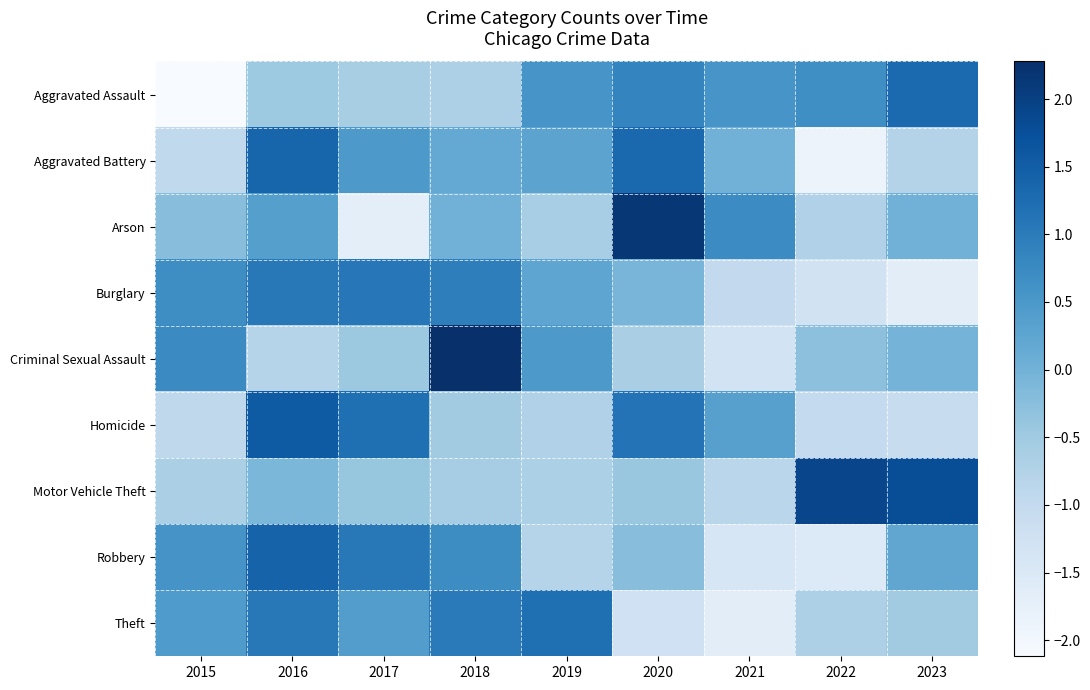

Count the number of data series in this chart.

9